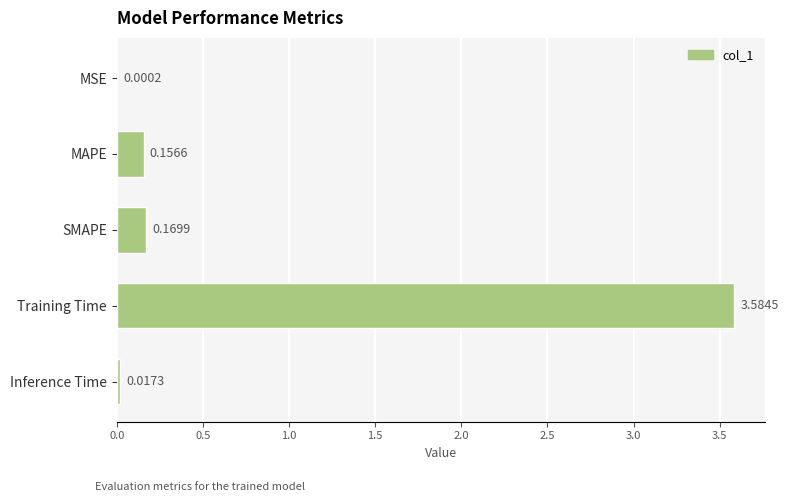

Count the number of data series in this chart.

1